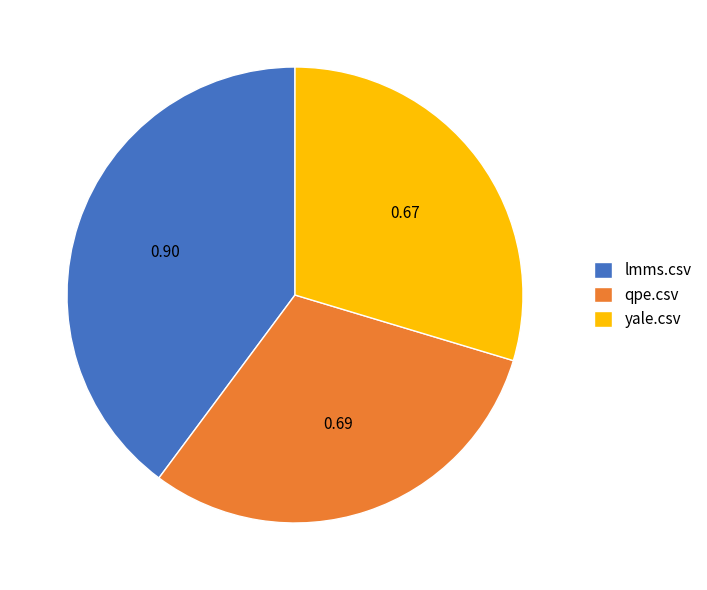

Does lmms.csv represent more than half of the total?

No